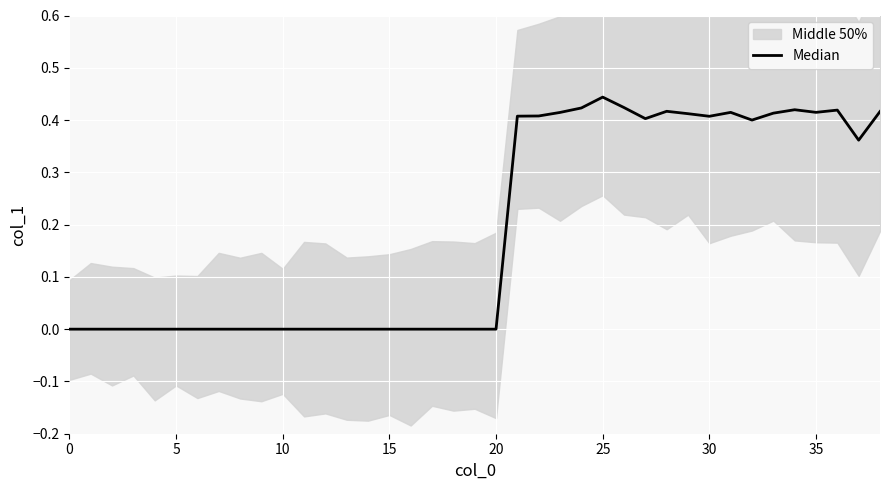

How many positive values are there?

18